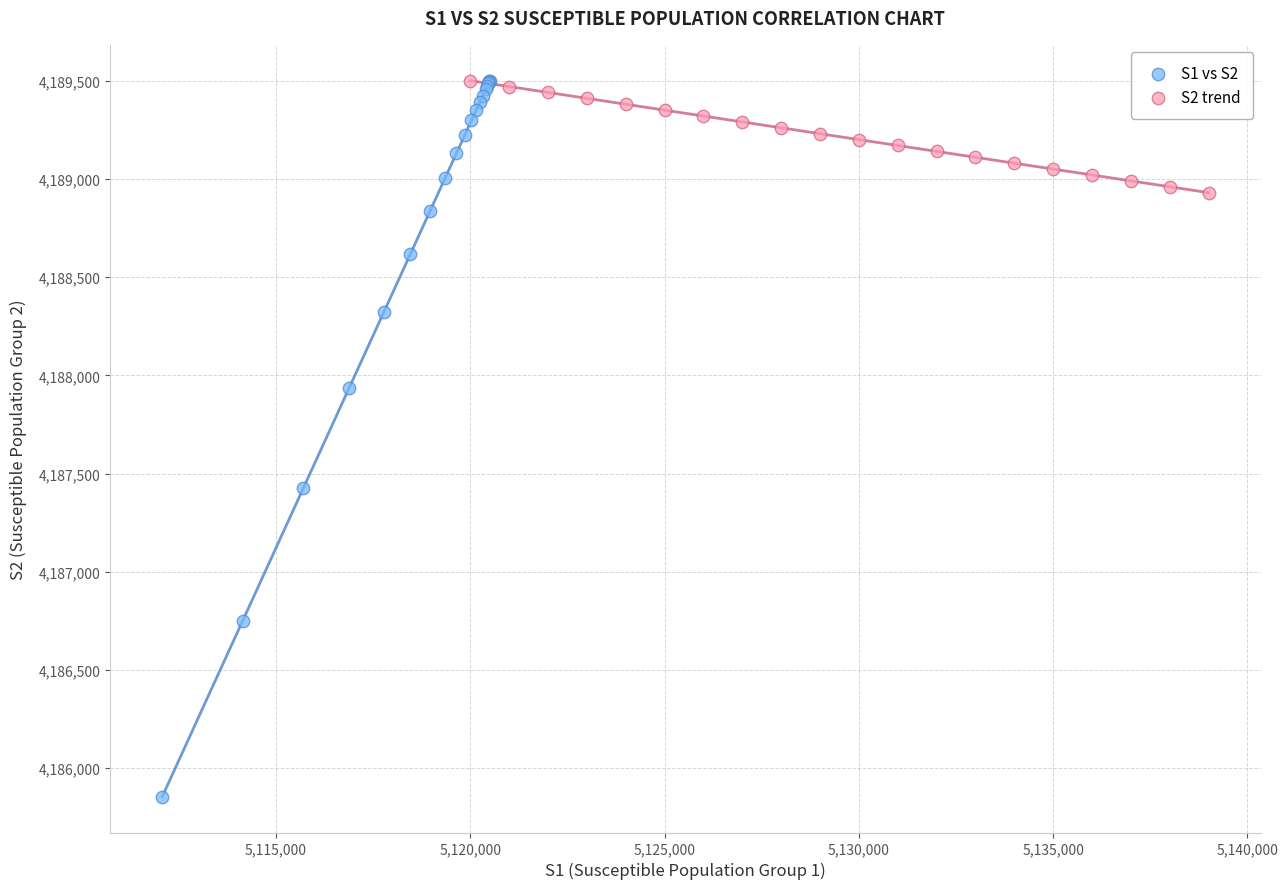

Which series reaches the minimum Y coordinate?

S1 vs S2